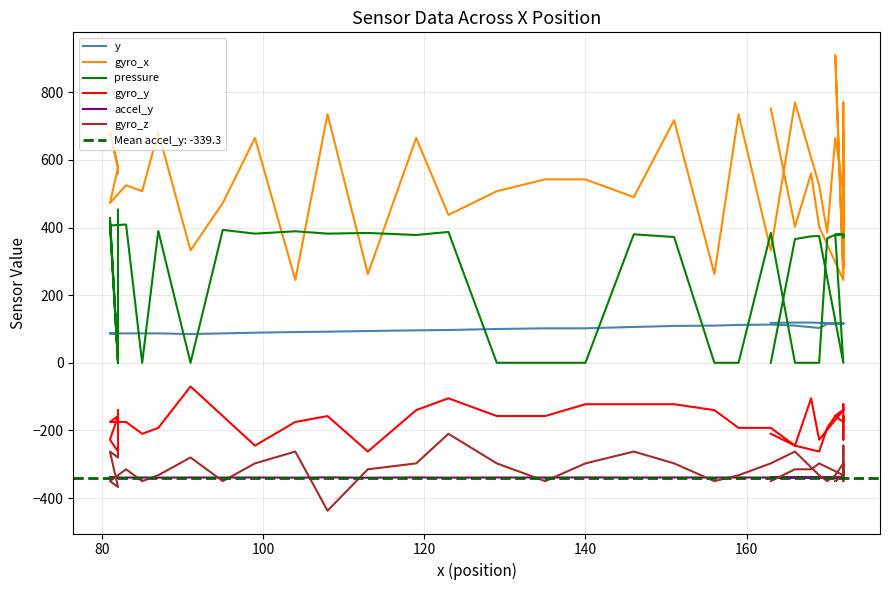

At how many categories does at least one series exceed -11?

40